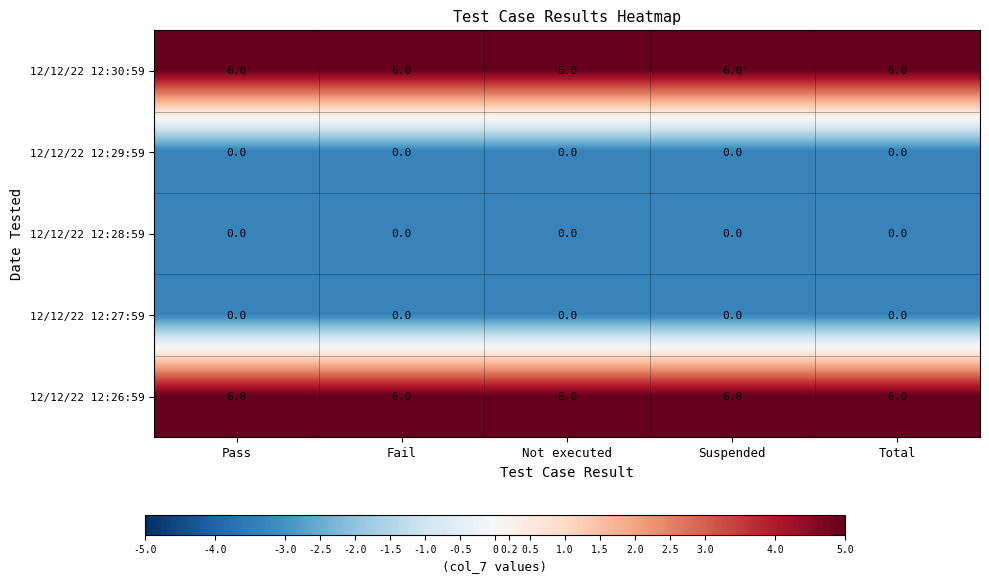

At how many categories does at least one series exceed 4?

5